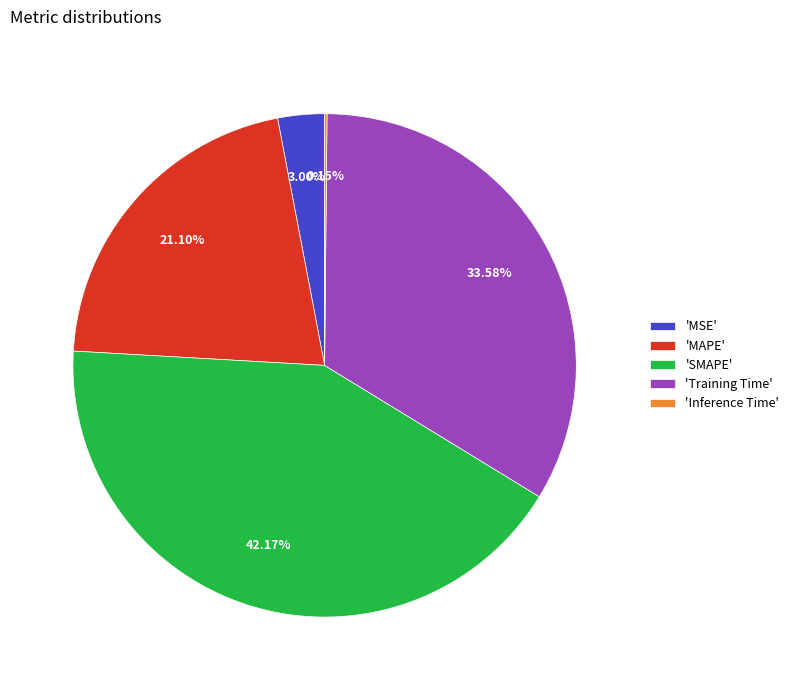

Does any single category account for the majority?

No